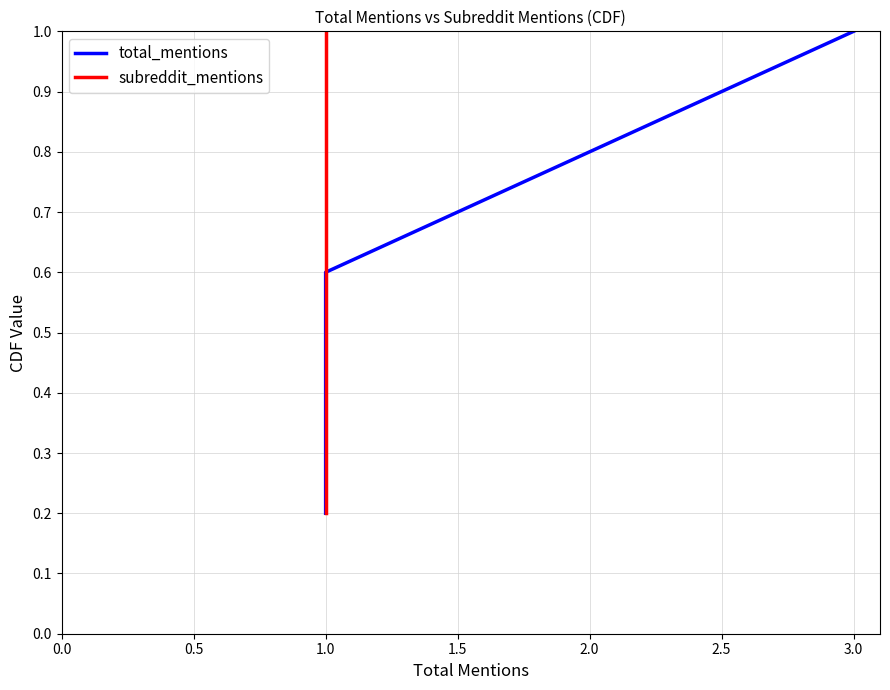

Count the number of data series in this chart.

2